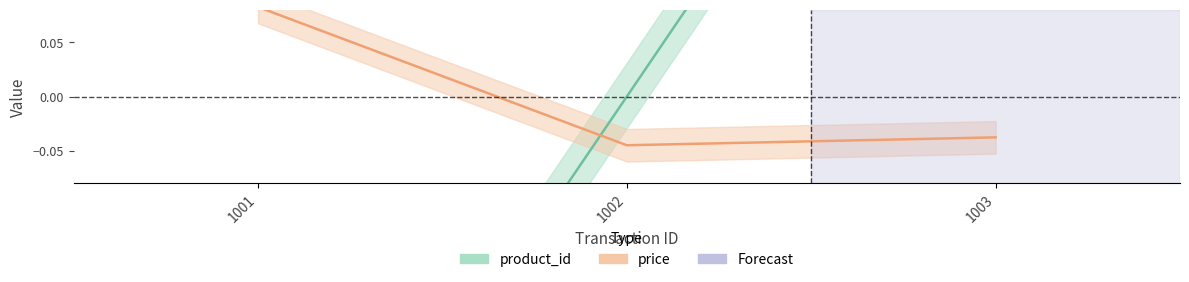

At which label does product_id reach its minimum?

1001